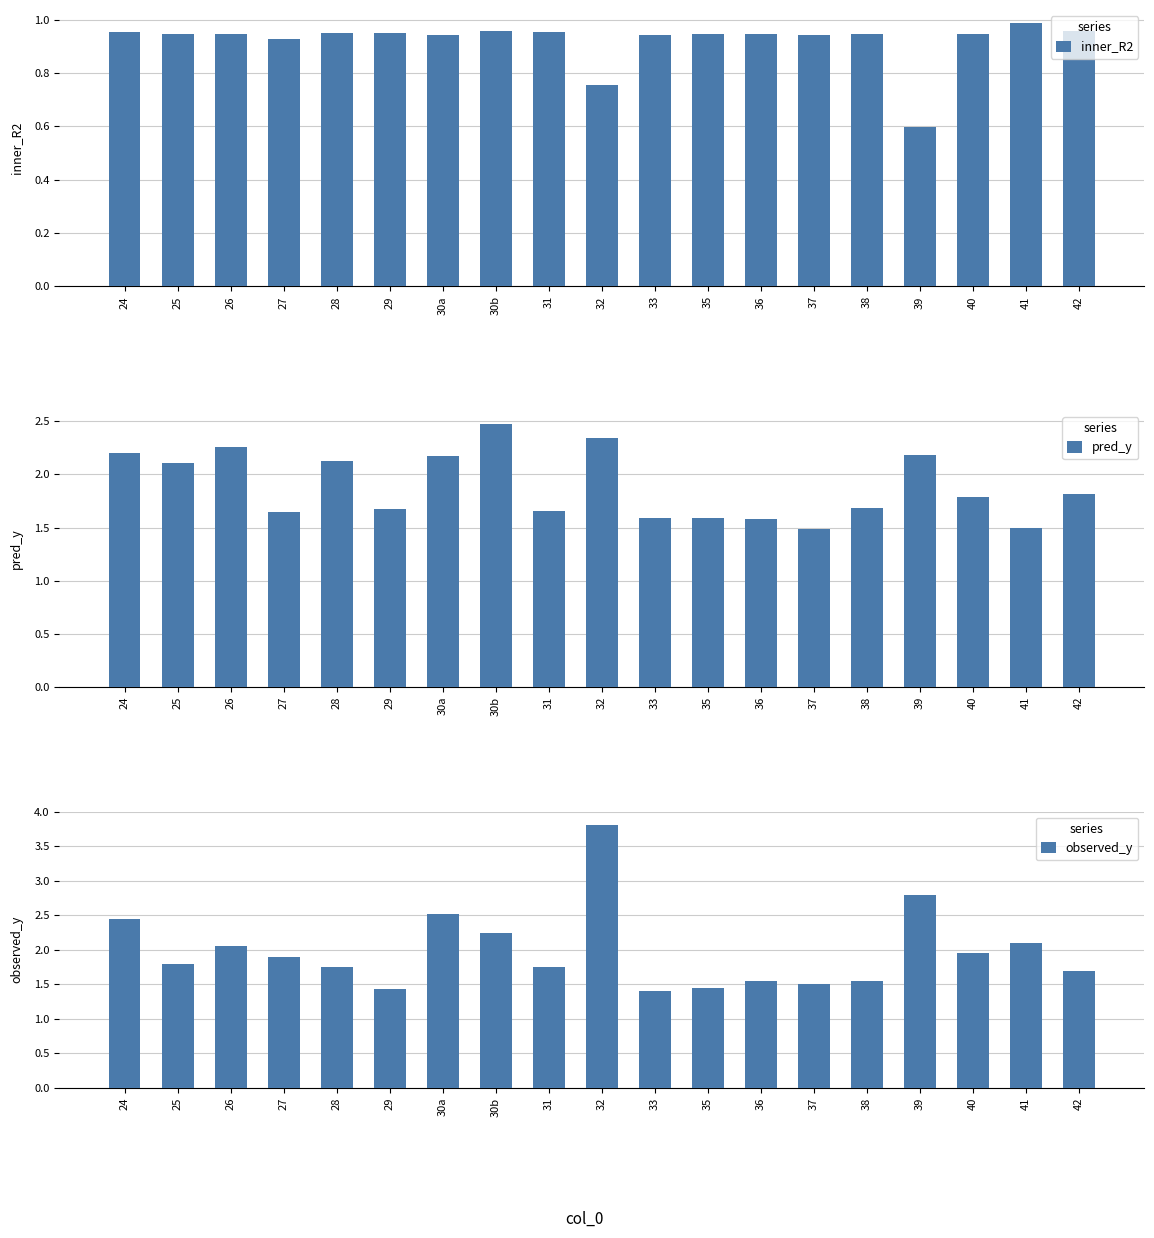

What is the highest value of the observed_y series?

3.8